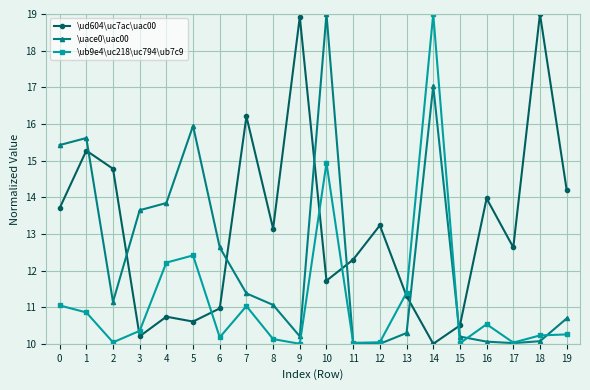

Where do \ud604\uc7ac\uac00 and \ub9e4\uc218\uc794\ub7c9 first cross each other?

2 and 3